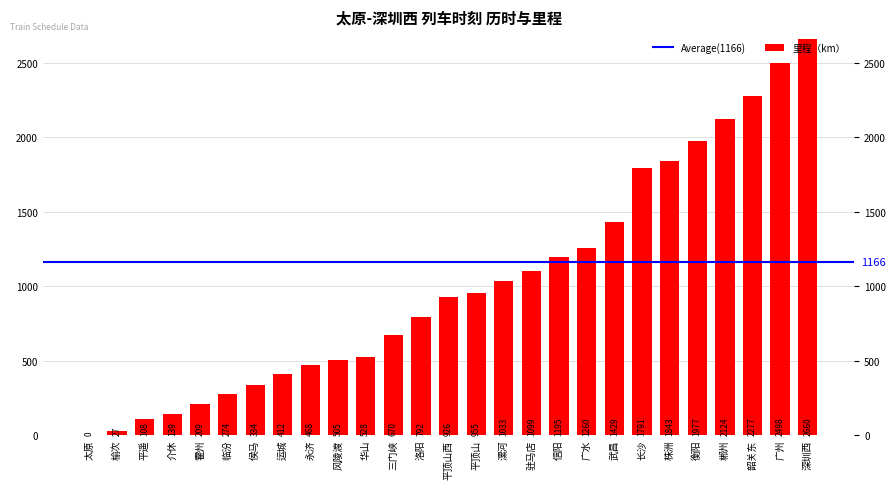

What is the sum of all values?

27533